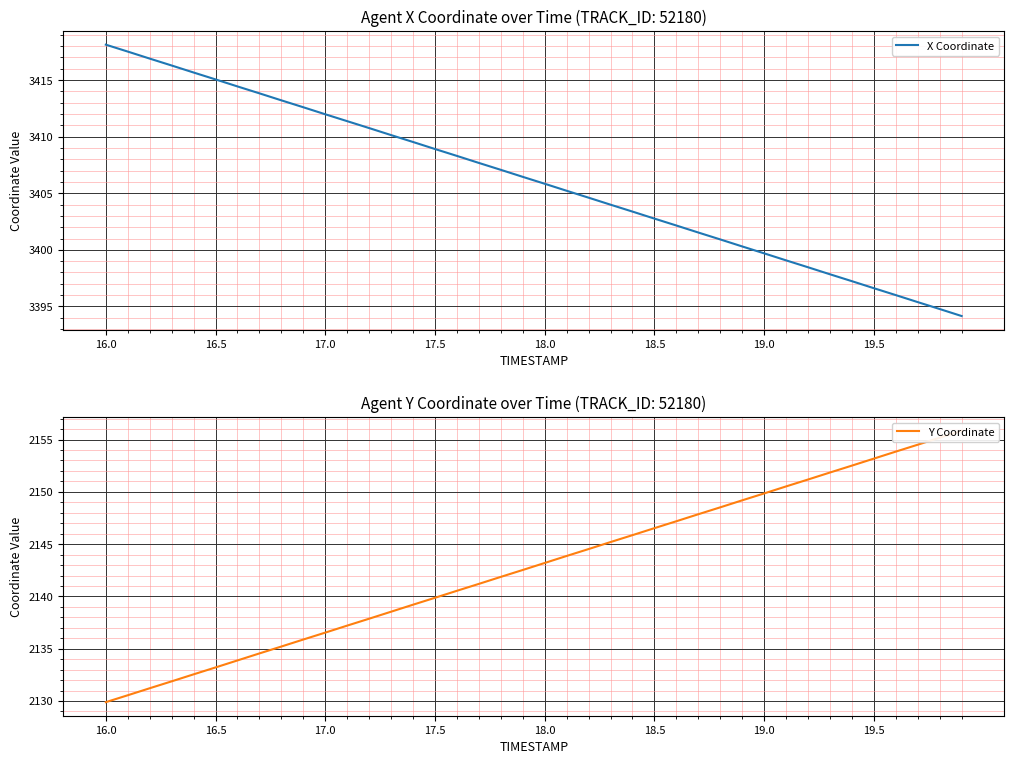

Reading left to right, what are all the values shown in this chart?

X Coordinate: 3418.1	3417.5	3416.9	3416.3	3415.7	3415.1	3414.4	3413.8	3413.2	3412.6	3412.0	3411.4	3410.8	3410.1	3409.5	3408.9	3408.3	3407.7	3407.1	3406.4	3405.8	3405.2	3404.6	3404.0	3403.4	3402.8	3402.2	3401.5	3400.9	3400.3	3399.7	3399.1	3398.5	3397.8	3397.2	3396.6	3396.0	3395.4	3394.8	3394.2
Y Coordinate: 2129.9	2130.6	2131.2	2131.9	2132.6	2133.2	2133.9	2134.6	2135.2	2135.9	2136.5	2137.2	2137.9	2138.5	2139.2	2139.9	2140.5	2141.2	2141.9	2142.5	2143.2	2143.9	2144.5	2145.2	2145.9	2146.5	2147.2	2147.9	2148.5	2149.2	2149.8	2150.5	2151.2	2151.8	2152.5	2153.2	2153.8	2154.5	2155.2	2155.8